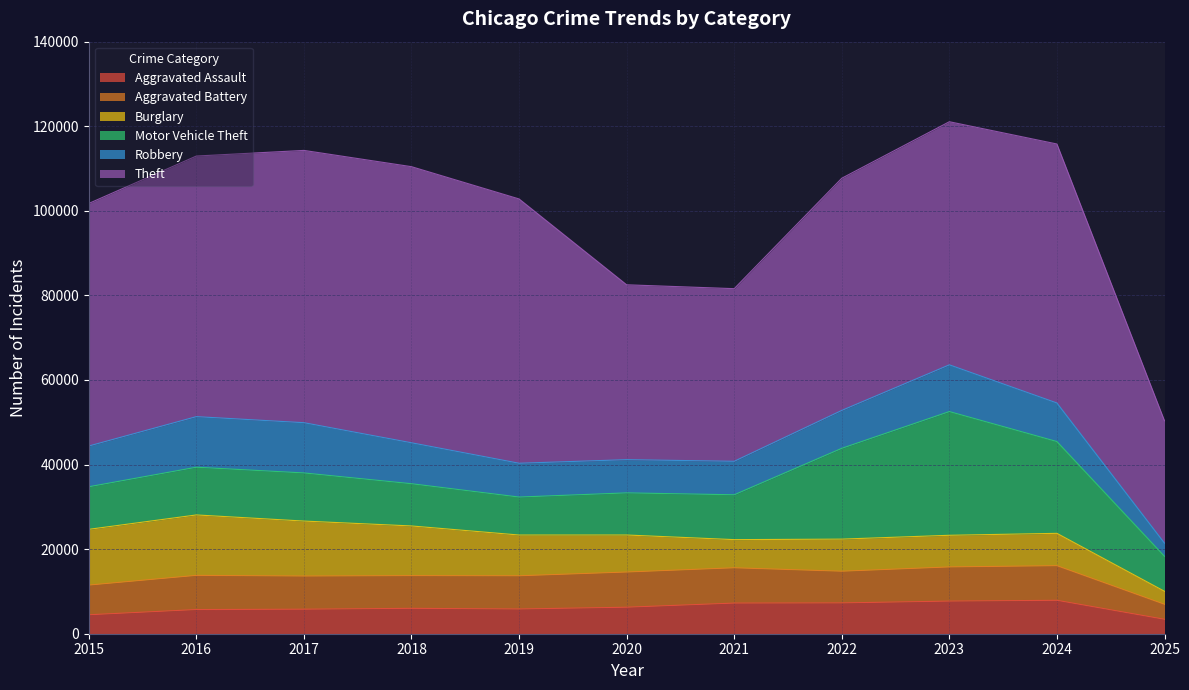

Where do Aggravated Battery and Burglary first cross each other?

2020 and 2021